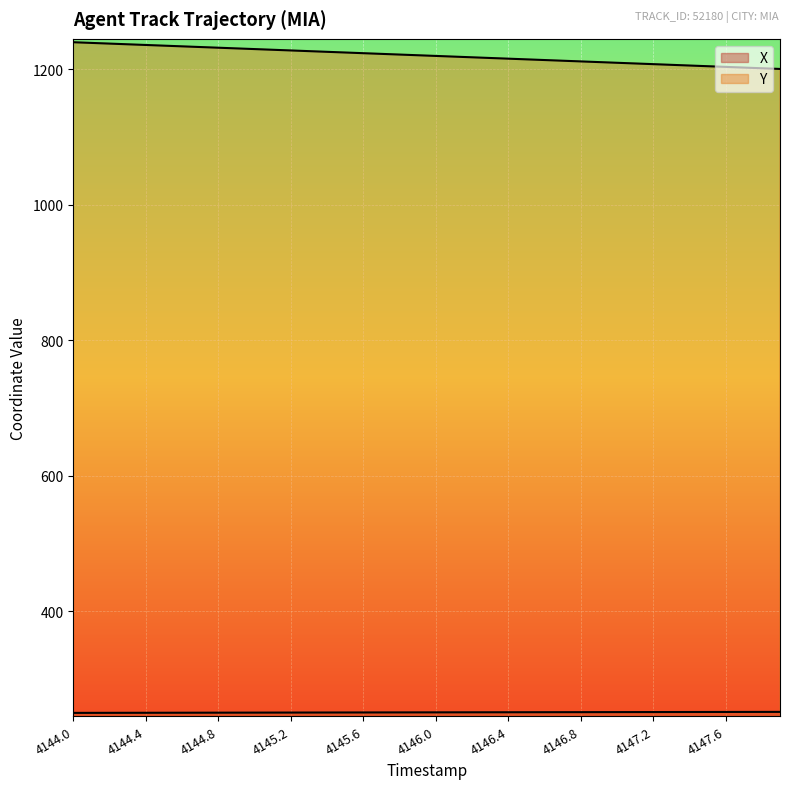

Reading right to left, what are all the values shown in this chart?

X: 251.8	251.8	251.8	251.7	251.7	251.7	251.6	251.6	251.6	251.5	251.5	251.4	251.4	251.4	251.3	251.3	251.3	251.2	251.2	251.1	251.1	251.1	251.0	251.0	251.0	250.9	250.9	250.8	250.8	250.8	250.7	250.7	250.6	250.6	250.6	250.5	250.5	250.4	250.4	250.4
Y: 1200.2	1201.2	1202.2	1203.2	1204.2	1205.2	1206.2	1207.3	1208.3	1209.3	1210.3	1211.3	1212.3	1213.3	1214.3	1215.3	1216.3	1217.4	1218.4	1219.4	1220.4	1221.4	1222.4	1223.4	1224.4	1225.4	1226.5	1227.5	1228.5	1229.5	1230.5	1231.5	1232.5	1233.5	1234.5	1235.5	1236.5	1237.6	1238.6	1239.6